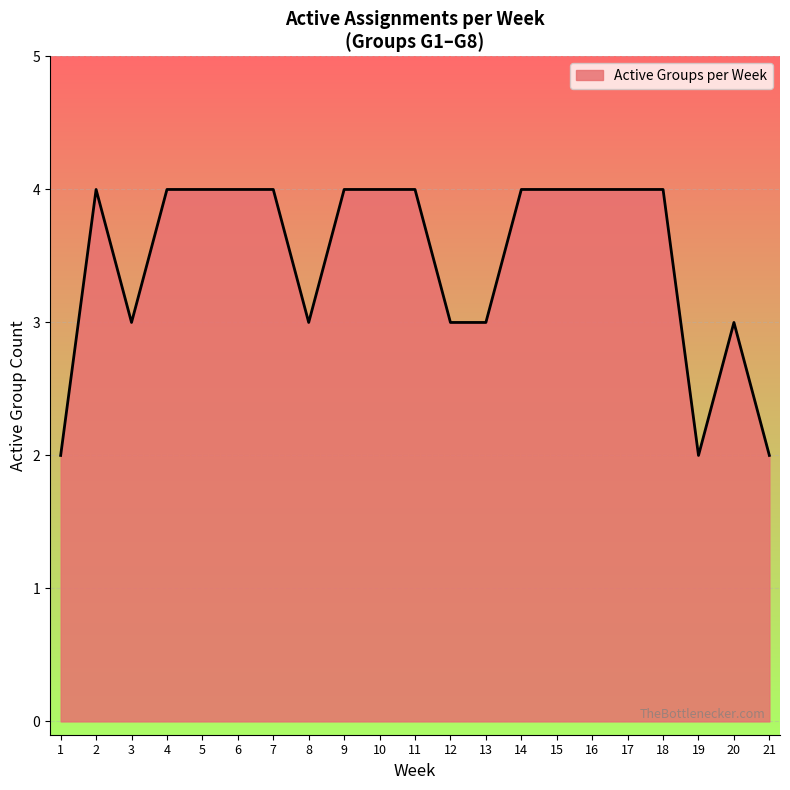

Which has a higher value, 1 or 5?

5